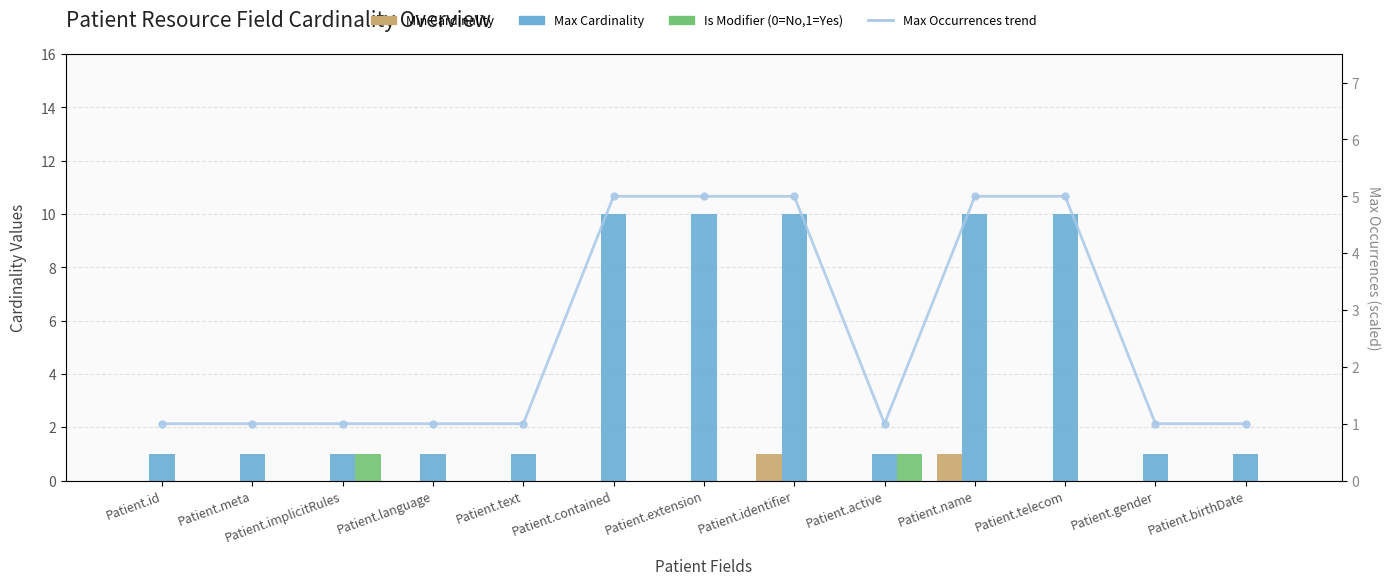

Which category has the lowest value in the Max Cardinality series?

Patient.id